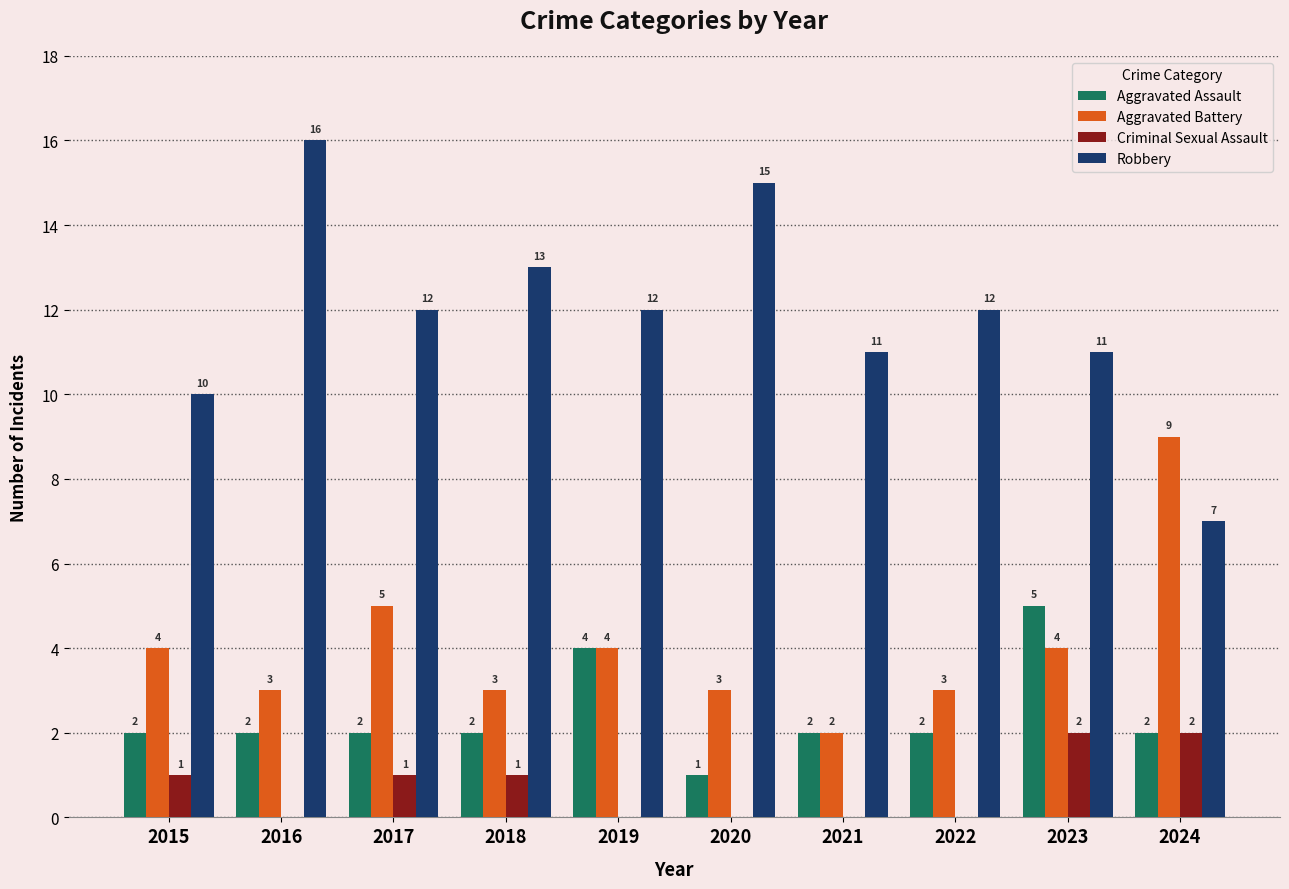

Are the bars horizontal?

No